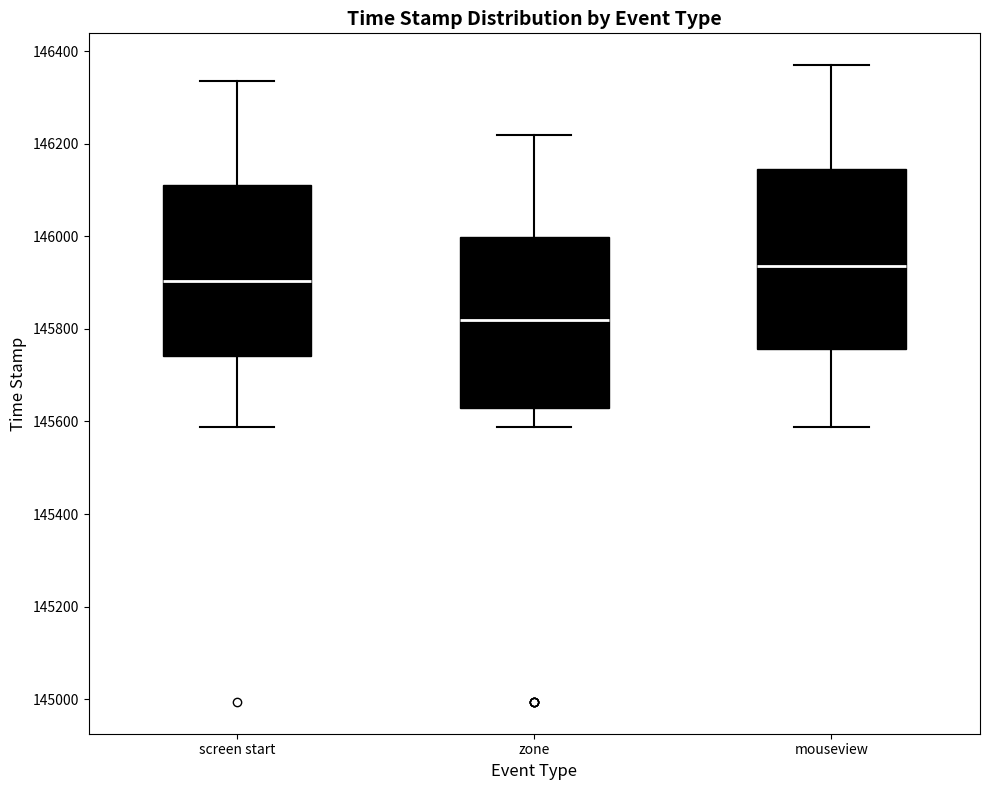

Reading left to right, read every box against the y-axis: the position of its median line, the range the box covers, and the ends of its whiskers. The values are not printed on the chart, so give them approximately, as read against the axis.

screen start: median 145900, box 145740 to 146120, whiskers 145580 to 146340
zone: median 145820, box 145620 to 146000, whiskers 145580 to 146220
mouseview: median 145940, box 145760 to 146140, whiskers 145580 to 146360